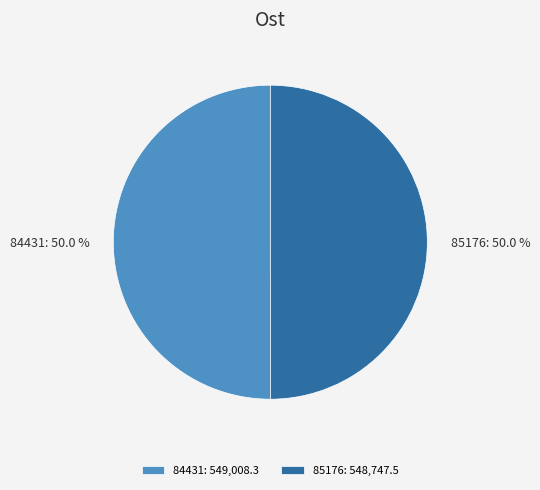

What is the ratio of the value at 85176 to the value at 84431?

1.0